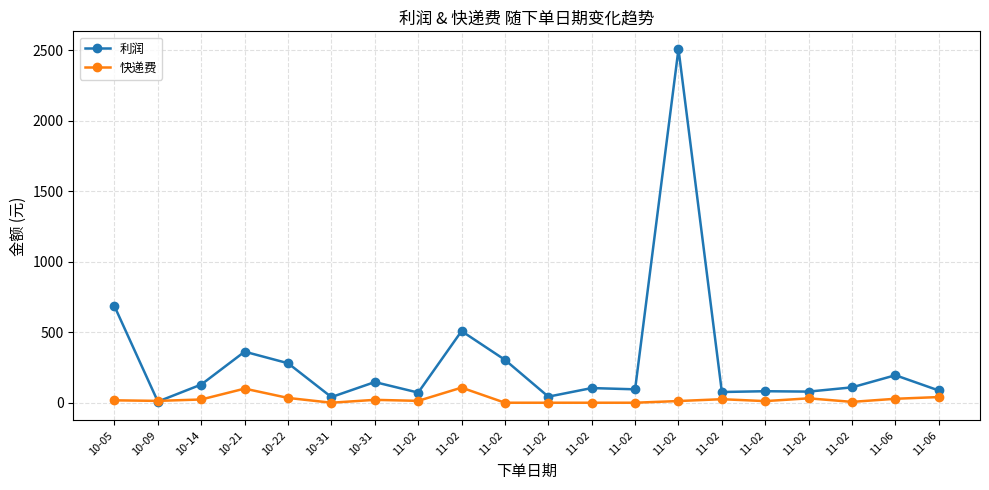

Is this an area chart (filled region under the line)?

No